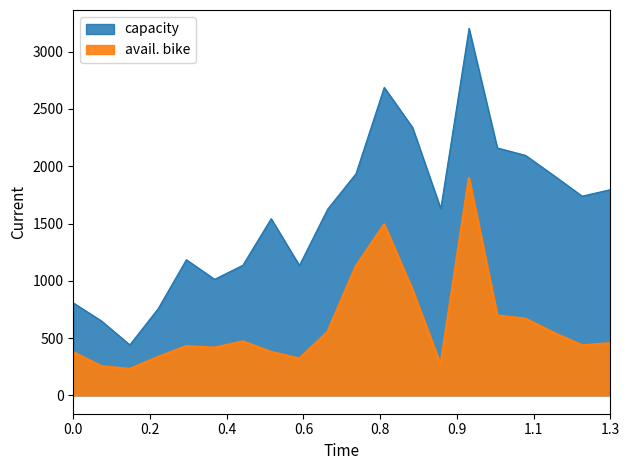

What is the value of the capacity point at the 1st from the left?

807.7